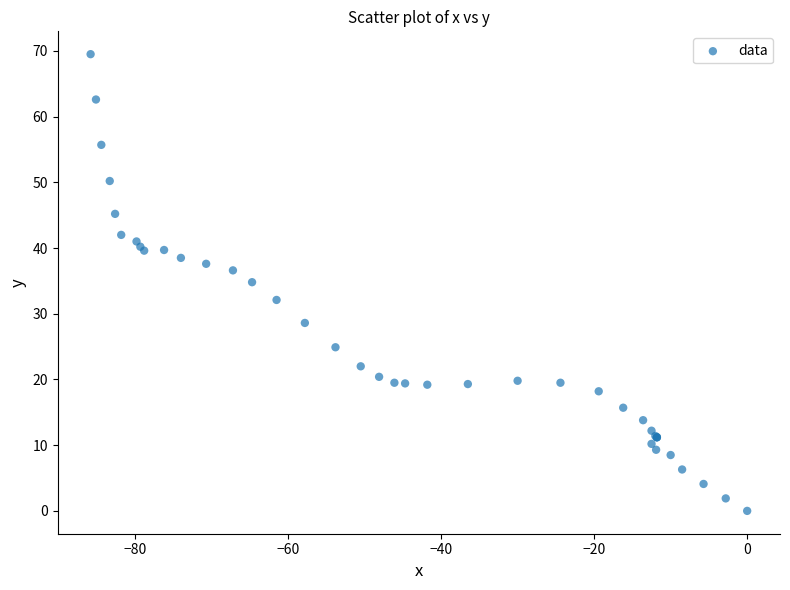

What Y value in the scatter plot is closest to 34?

34.8